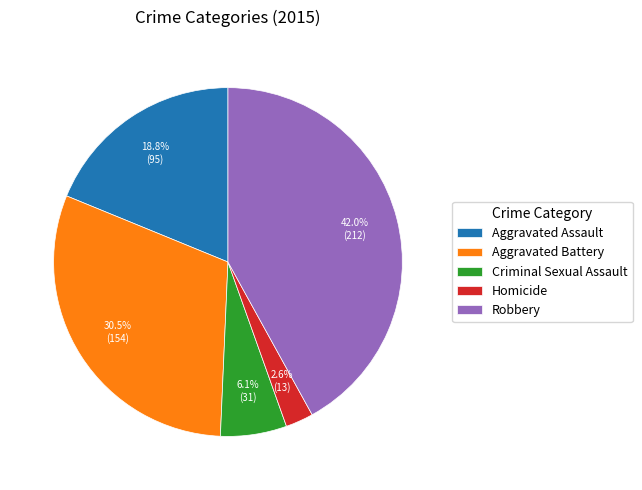

Rank the categories by value from lowest to highest.

Homicide, Criminal Sexual Assault, Aggravated Assault, Aggravated Battery, Robbery